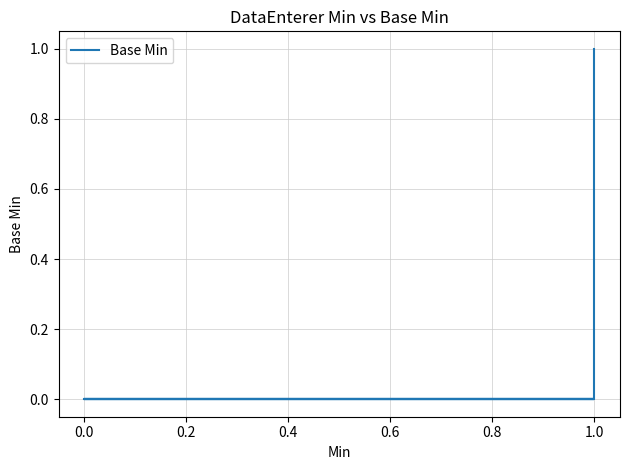

What is the maximum value shown in the chart?

1